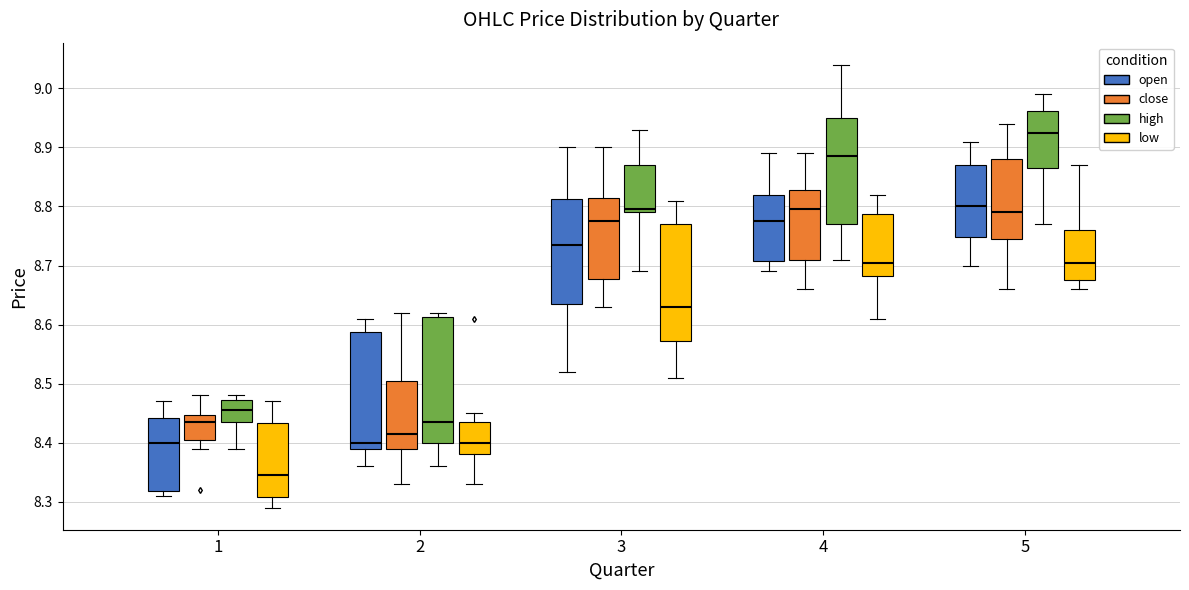

Which box's median line is the lowest?

1 (low)